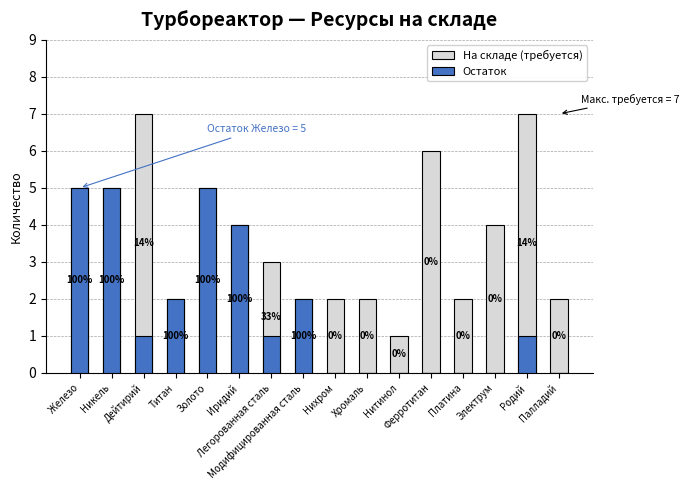

List the series in order of their peak value, lowest first.

Остаток, На складе (требуется)